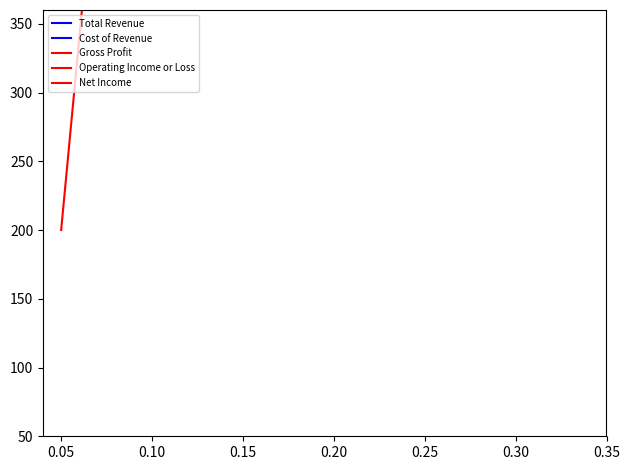

Which series changed the most between 0.05 and 0.20?

Operating Income or Loss